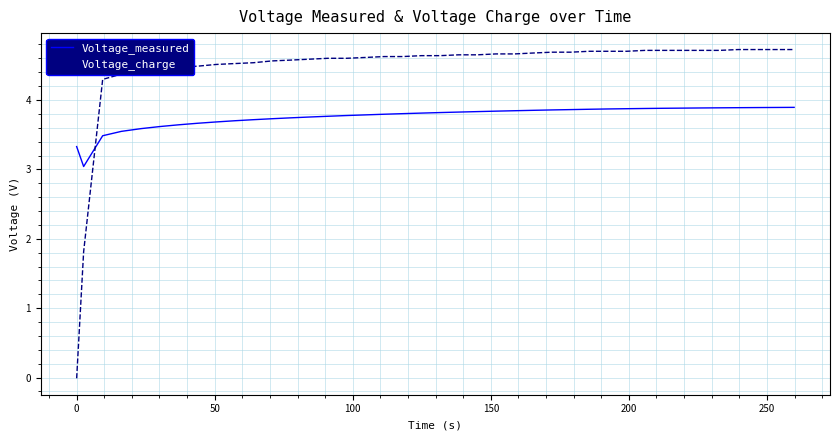

Rank the series by their maximum value, from highest to lowest.

Voltage_charge, Voltage_measured